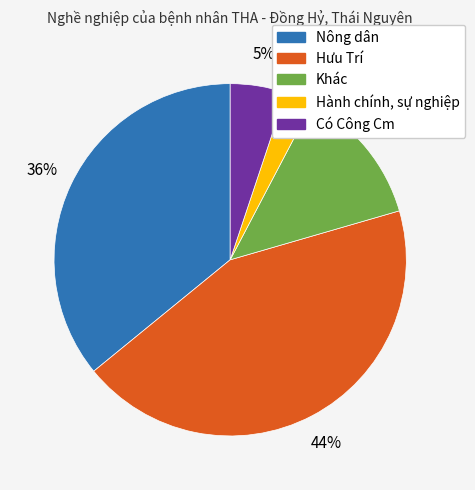

How many segments does this pie chart have?

5